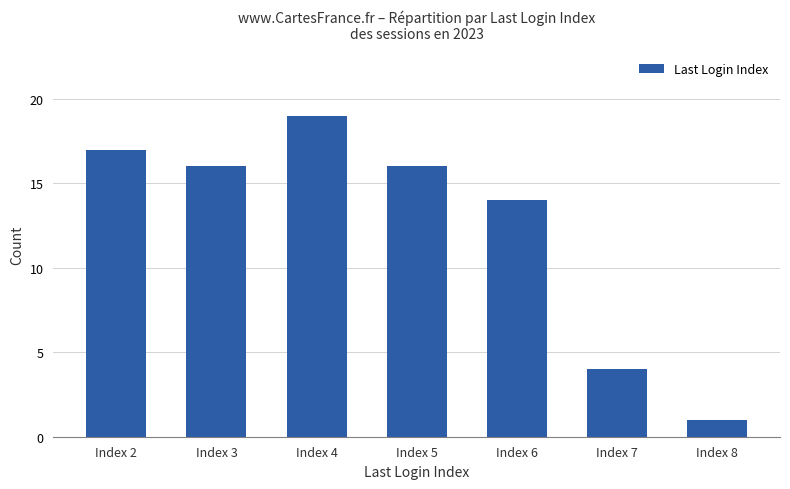

What is the difference between the maximum and minimum values?

18